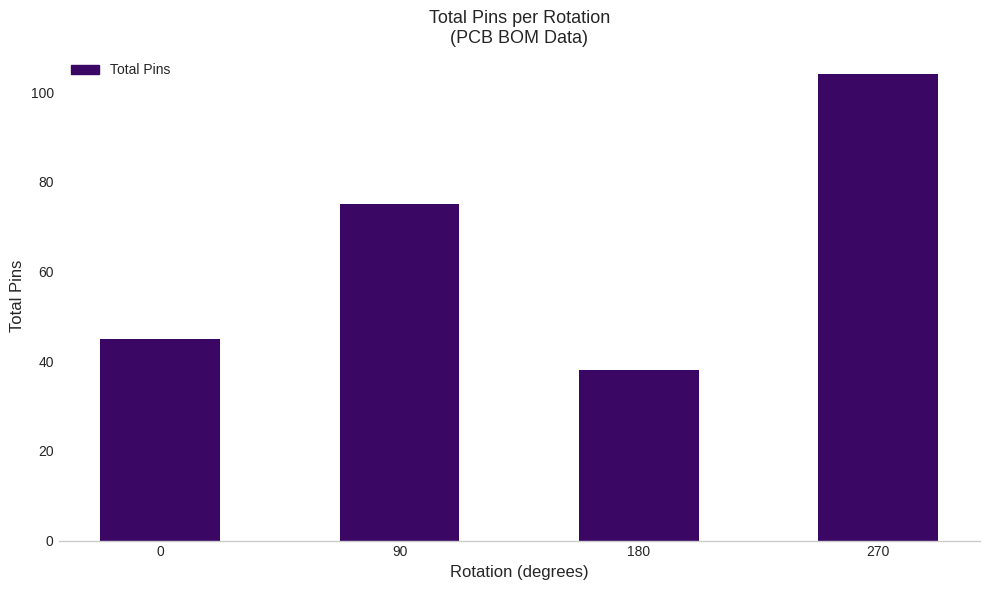

How many series are shown in this chart?

1